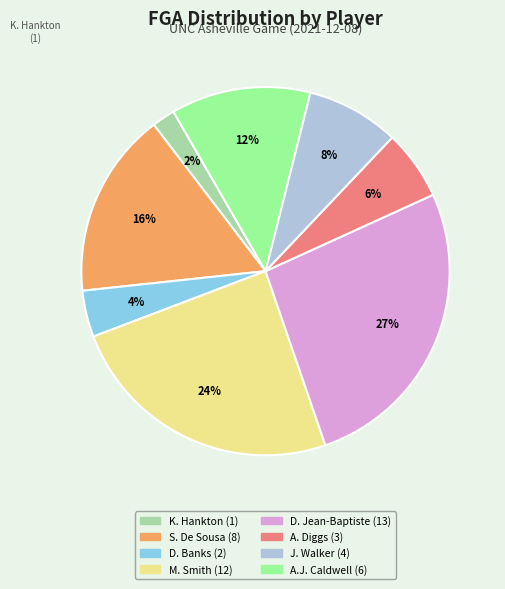

Is it true that A.J. Caldwell is 18% of the pie?

False